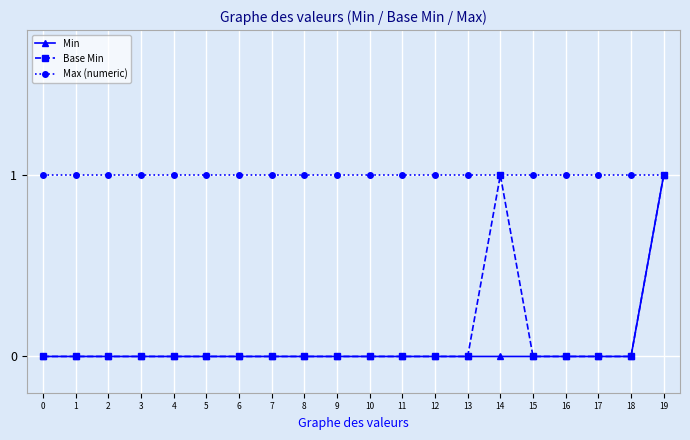

What is the total value across all series at 1?

1